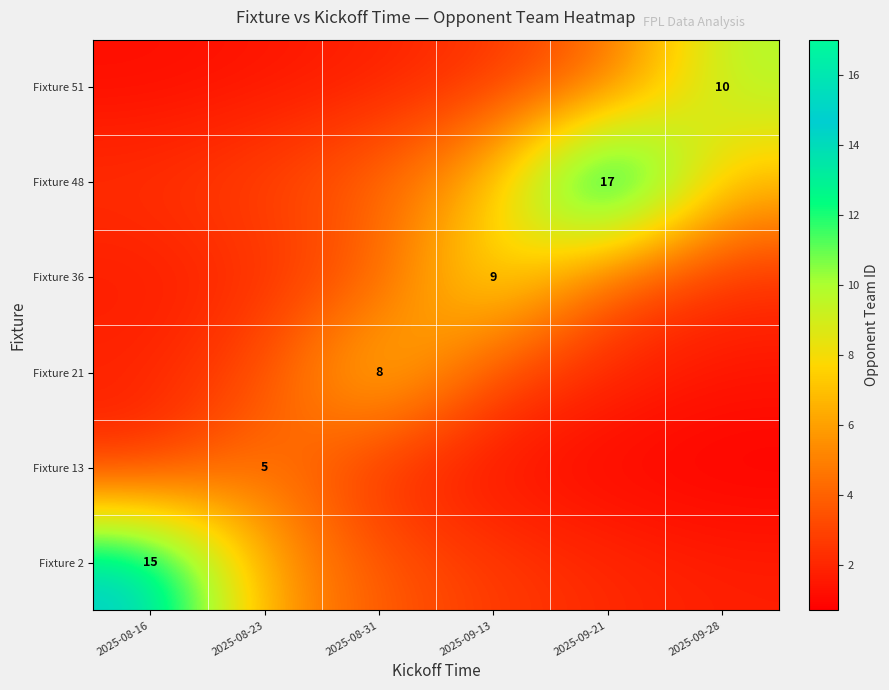

Which label corresponds to the smallest value in the chart?

2025-09-28